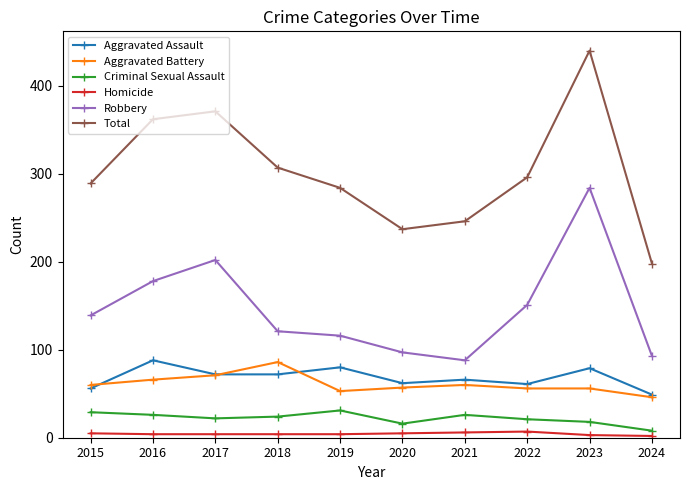

Which series has the widest spread of values?

Total